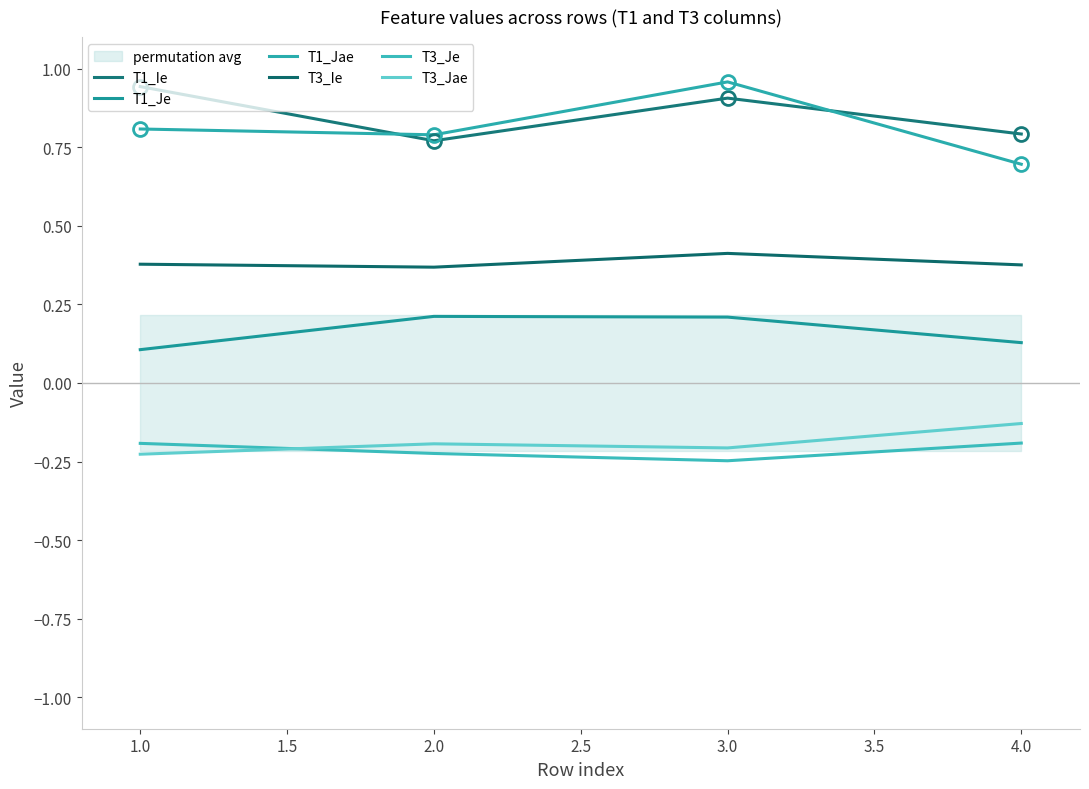

Reading right to left, what are all the values shown in this chart?

T1_Ie: 0.8	0.9	0.8	0.9
T1_Je: 0.1	0.2	0.2	0.1
T1_Jae: 0.7	1.0	0.8	0.8
T3_Ie: 0.4	0.4	0.4	0.4
T3_Je: -0.2	-0.2	-0.2	-0.2
T3_Jae: -0.1	-0.2	-0.2	-0.2